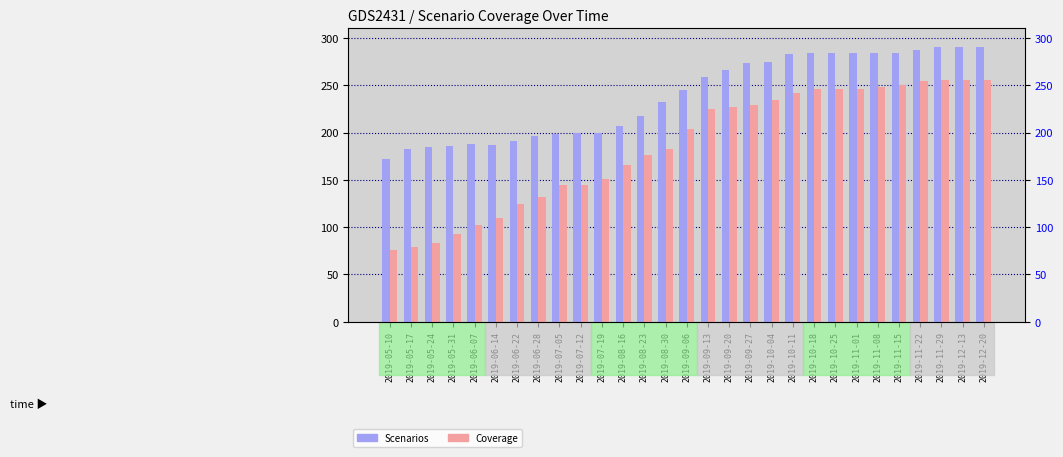

What is the value of the Scenarios bar at the 1st from the left?

172